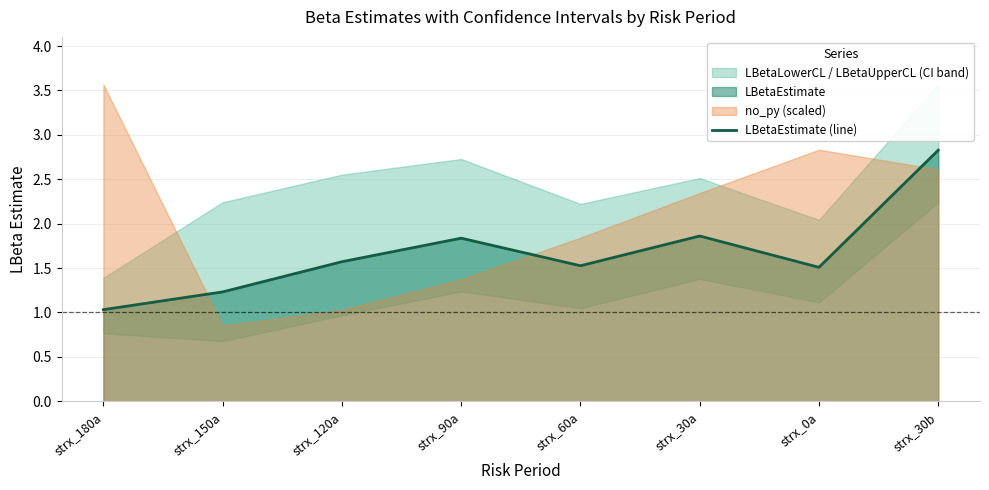

What is the value of the 5th point from the left?

1.5